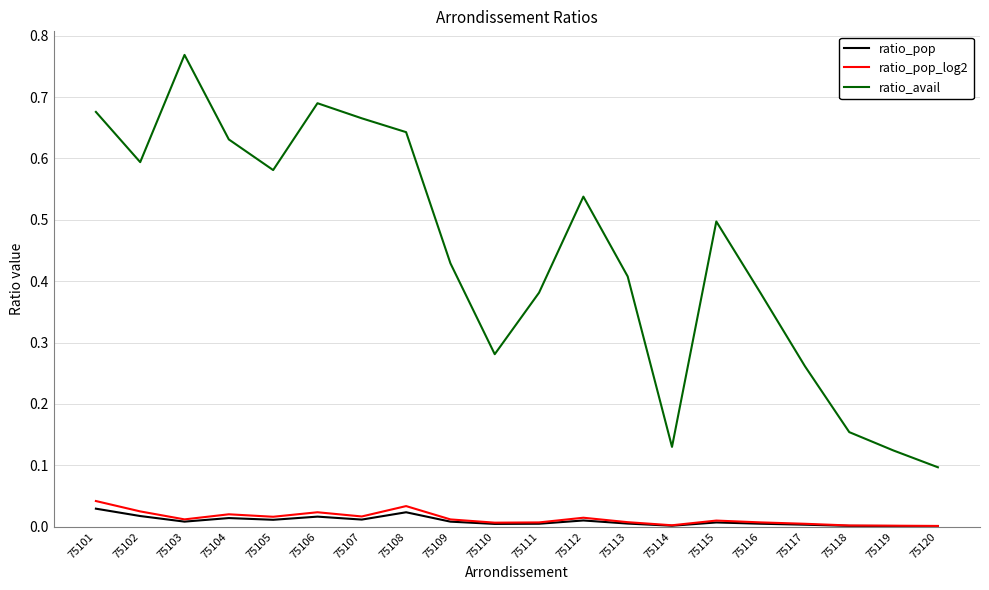

Which series has the largest range (max minus min)?

ratio_avail